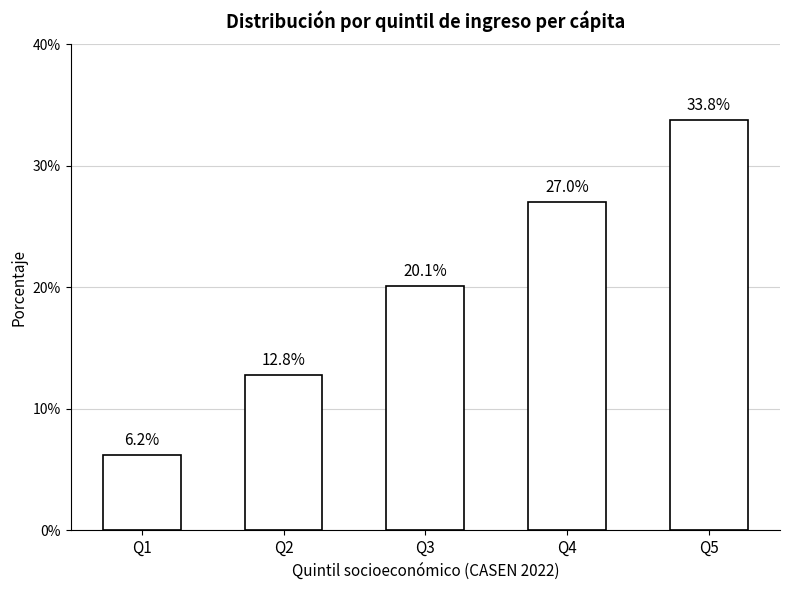

What is the difference between the second highest and minimum values?

20.8